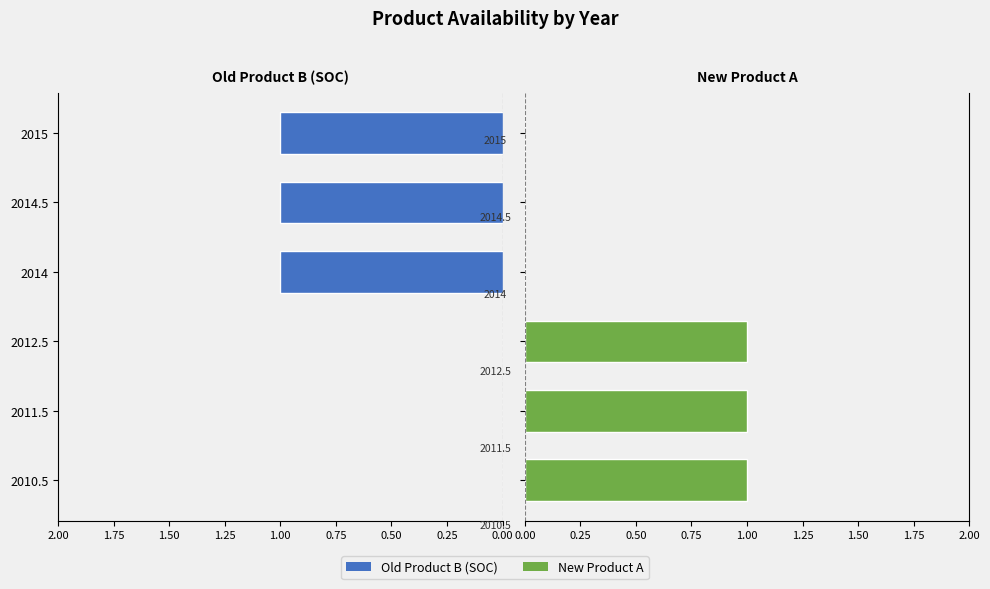

What position from the right is 1.00?

2